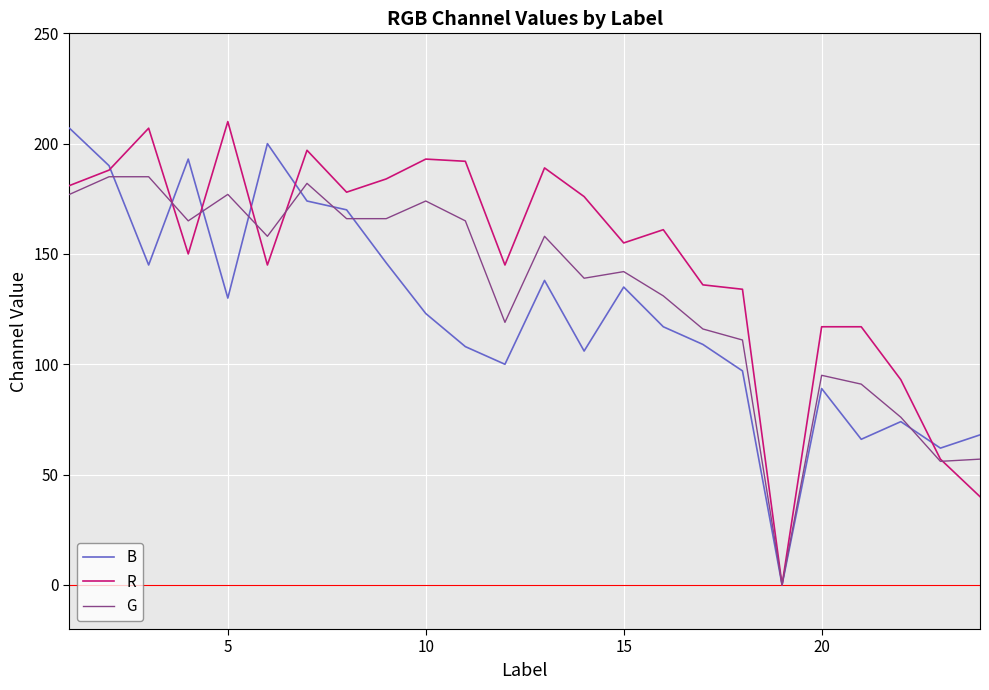

List the series in order of their overall mean, highest first.

R, G, B